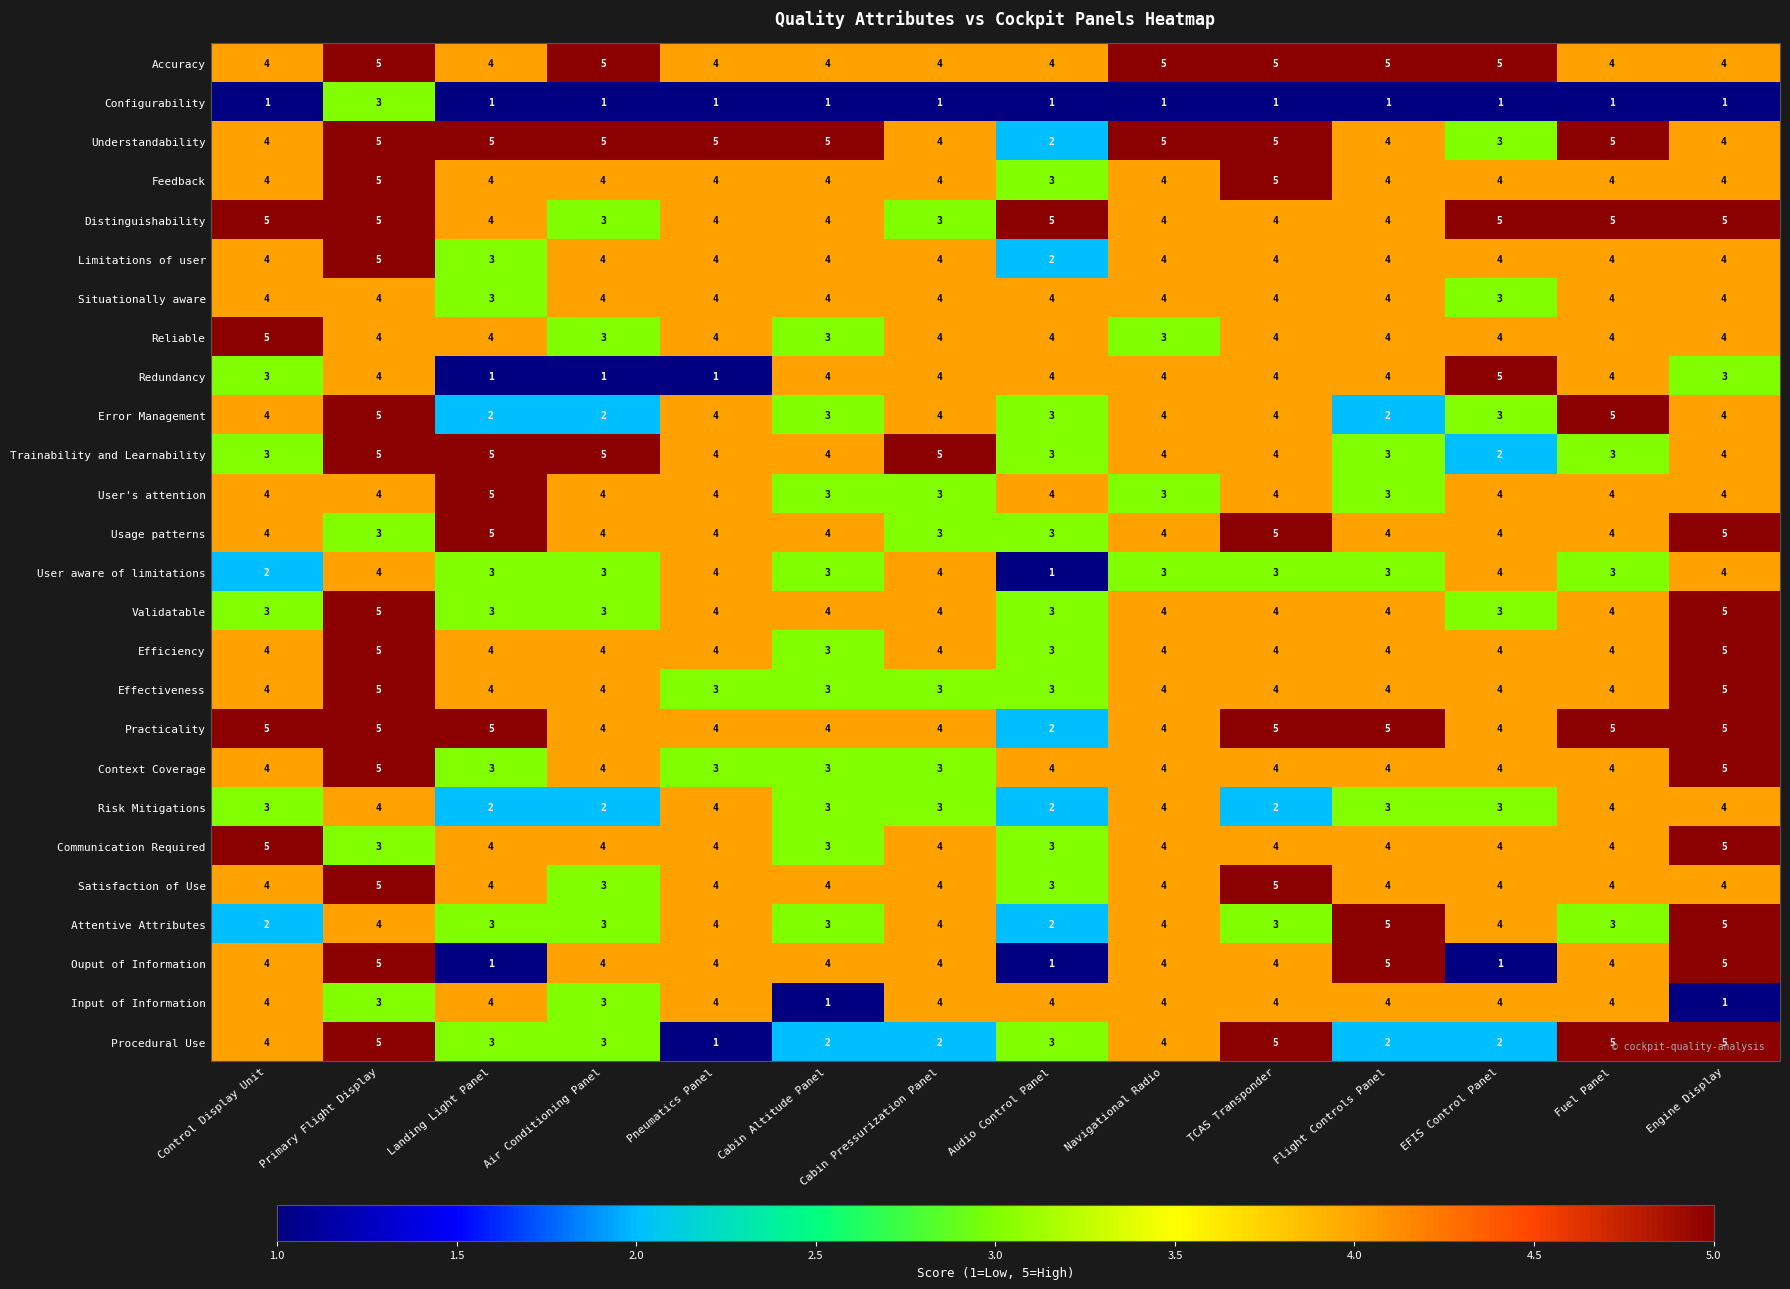

What is the highest value of the Context Coverage series?

5